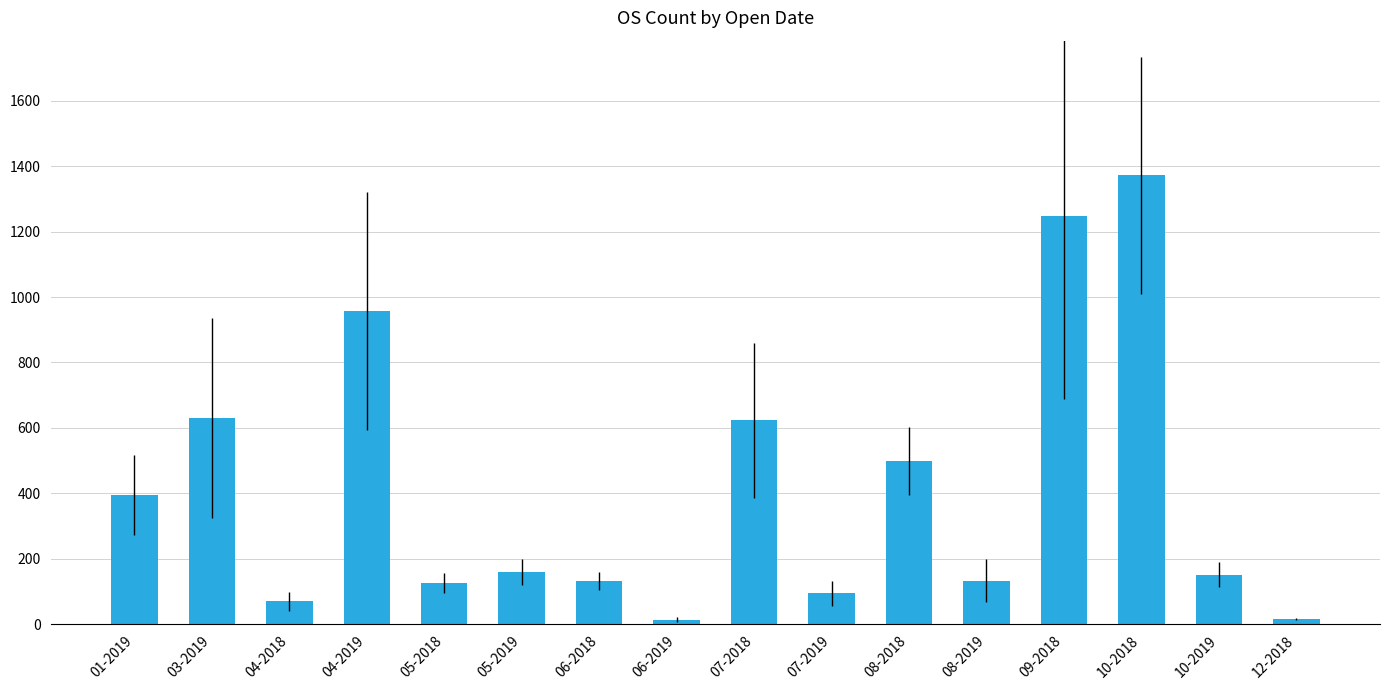

What is the difference between the values at 07-2019 and 09-2018?

1155